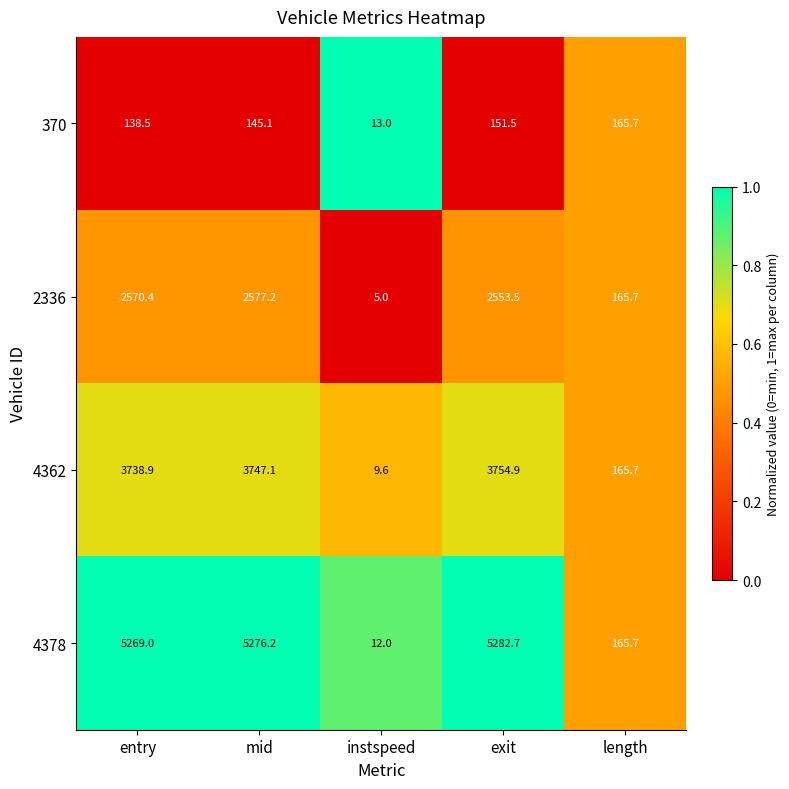

The 4362 series shows 14.6 at instspeed. True or false?

False